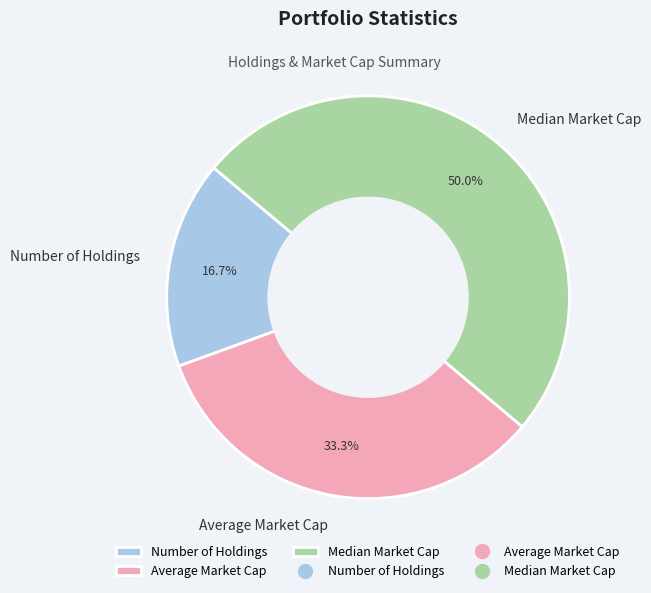

What percentage is NOT represented by Average Market Cap?

66.7%